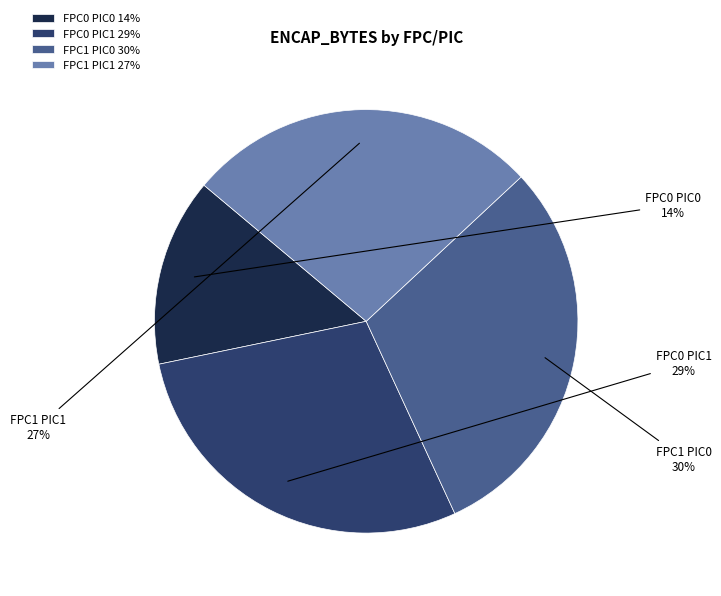

How many segments does this pie chart have?

4